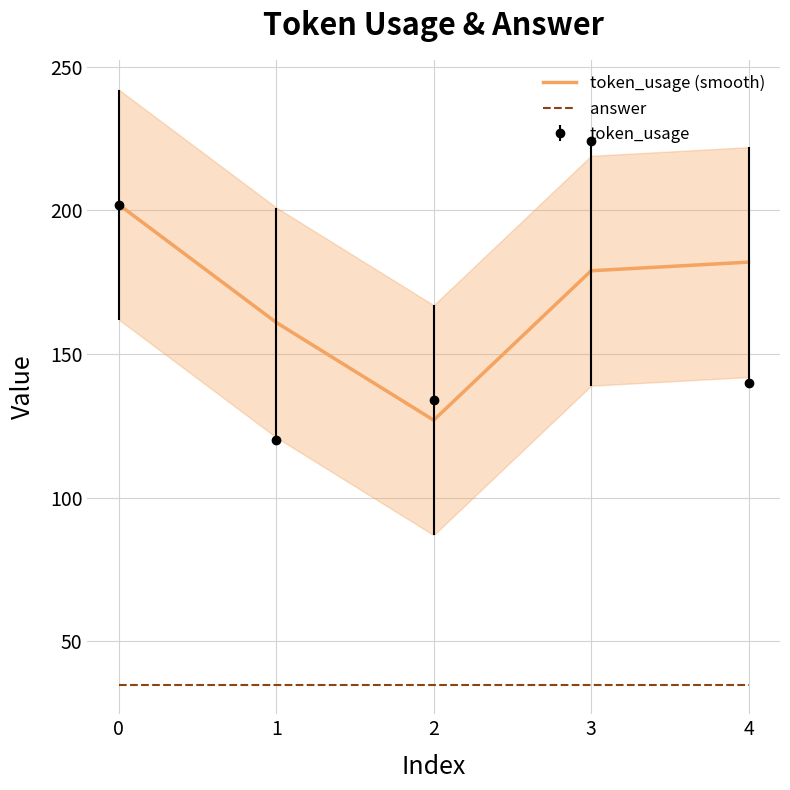

True or false: answer has a value of 35 at 3.

True